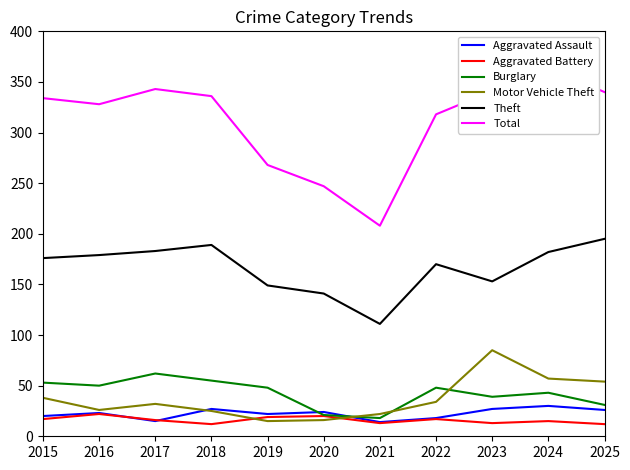

True or false: Theft has a value of 259 at 2018.

False